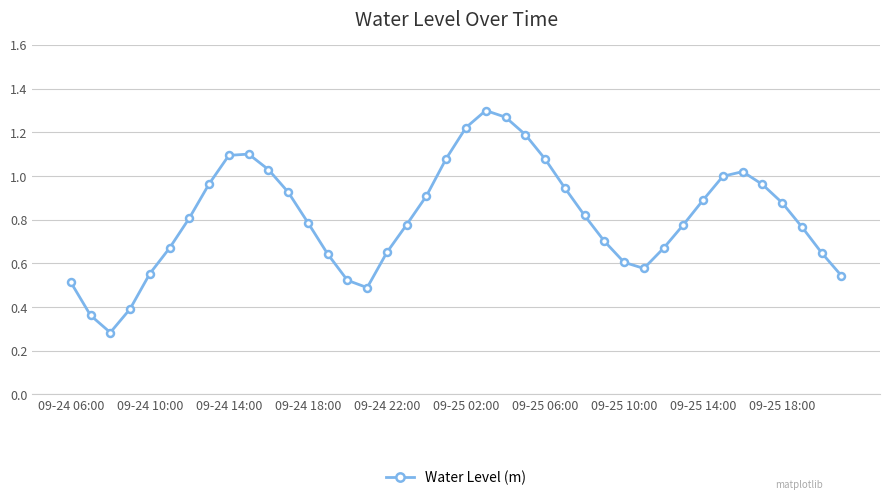

True or false: the data has more than 1 interior local peaks.

True